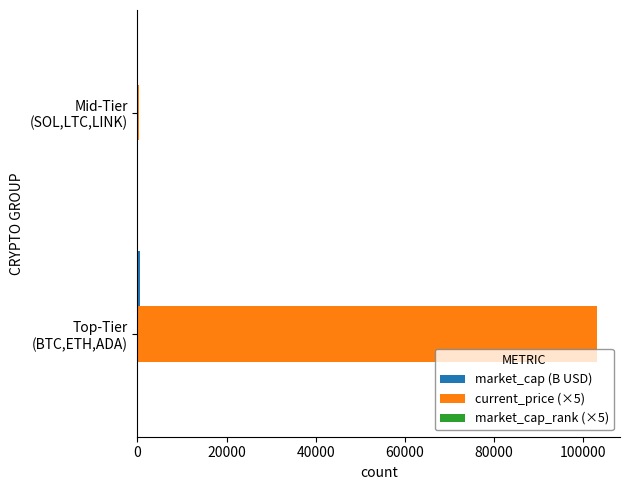

Which series has the largest total across all categories?

current_price (×5)